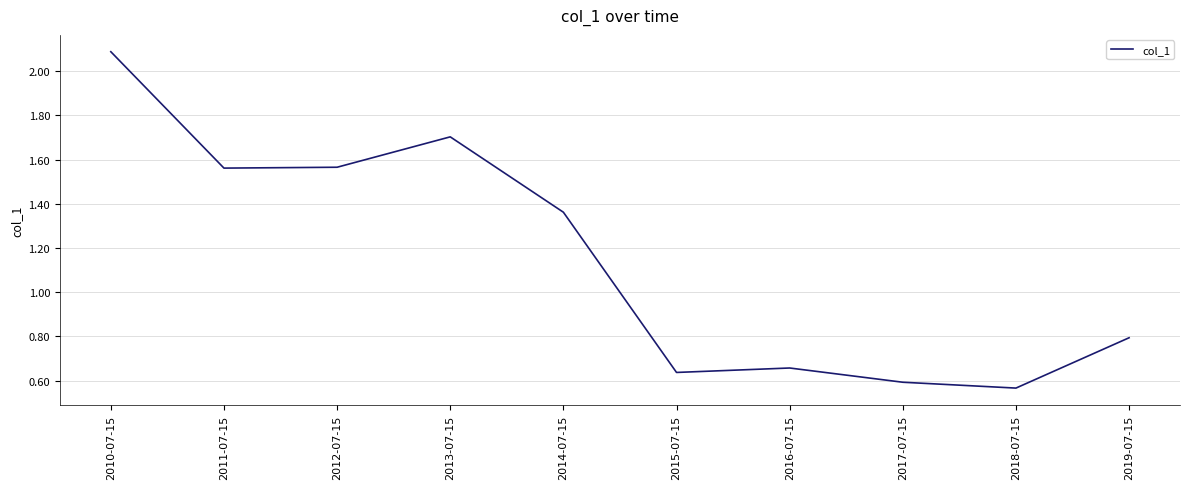

True or false: the data has more than 0 interior local peaks.

True